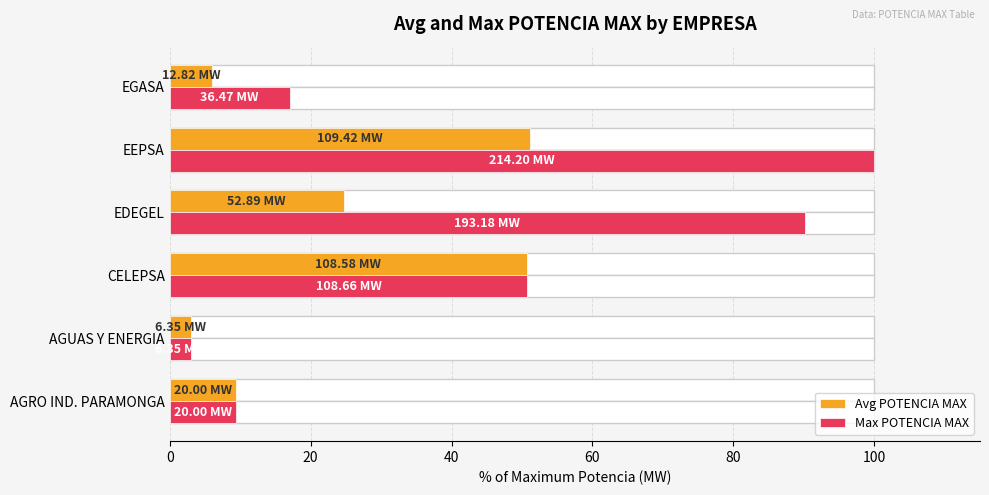

Which series has the largest range (max minus min)?

Max POTENCIA MAX